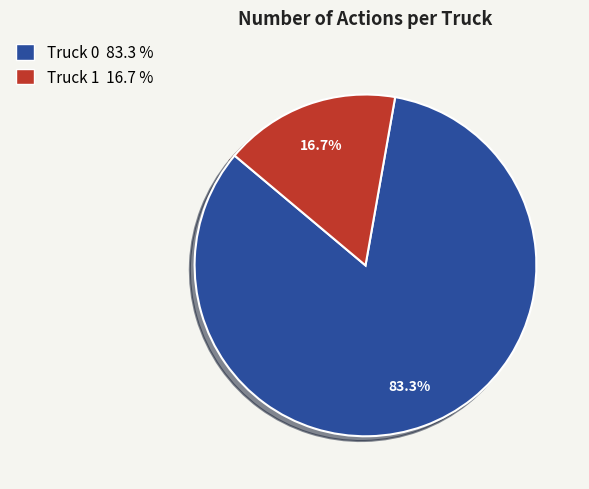

Approximately how many times larger is the value at Truck 0 compared to Truck 1?

5.0